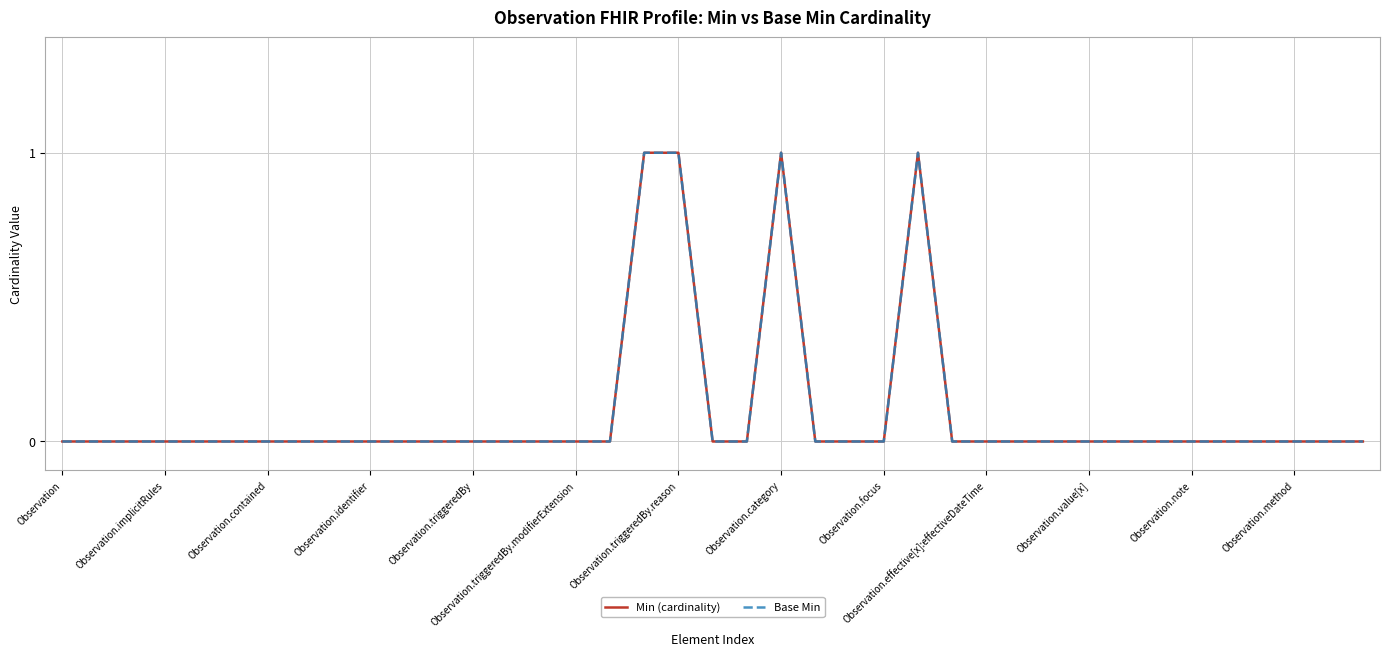

Does the chart have visible grid lines?

Yes